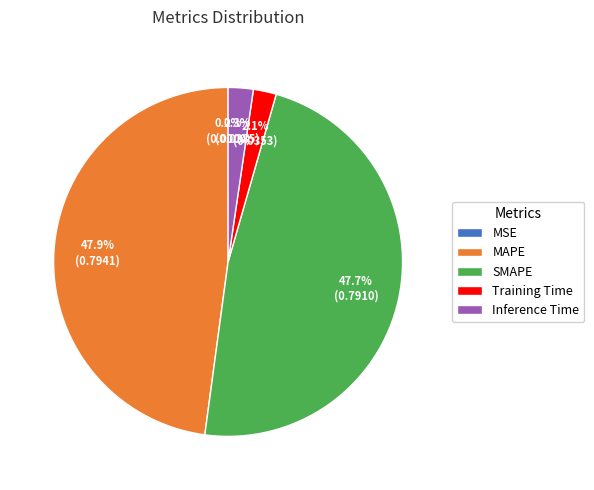

Is there any slice that represents more than half of the pie?

No